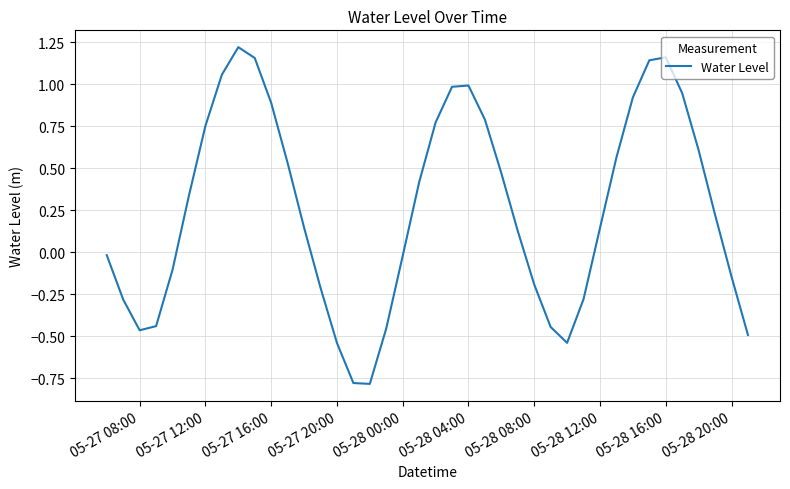

What is the smallest value displayed?

-0.8